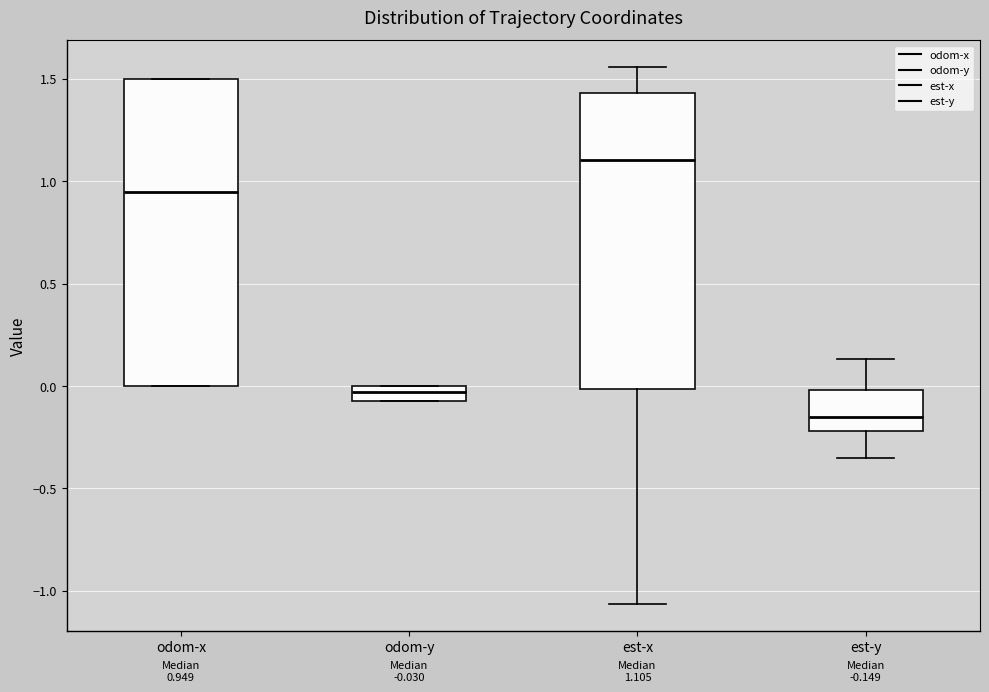

Comparing the boxes themselves (not the whiskers), which one is the tallest?

odom-x